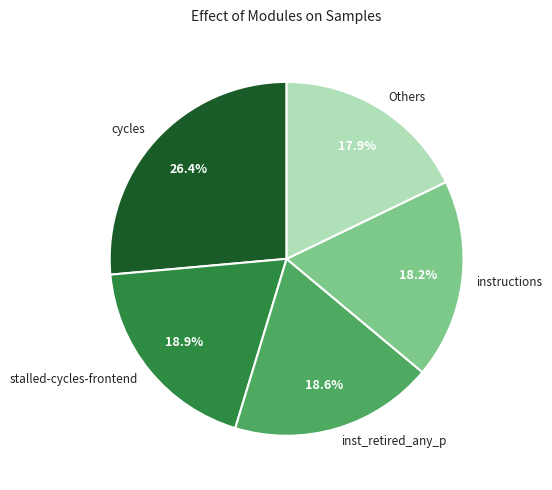

Does instructions account for over 50% of the chart?

No